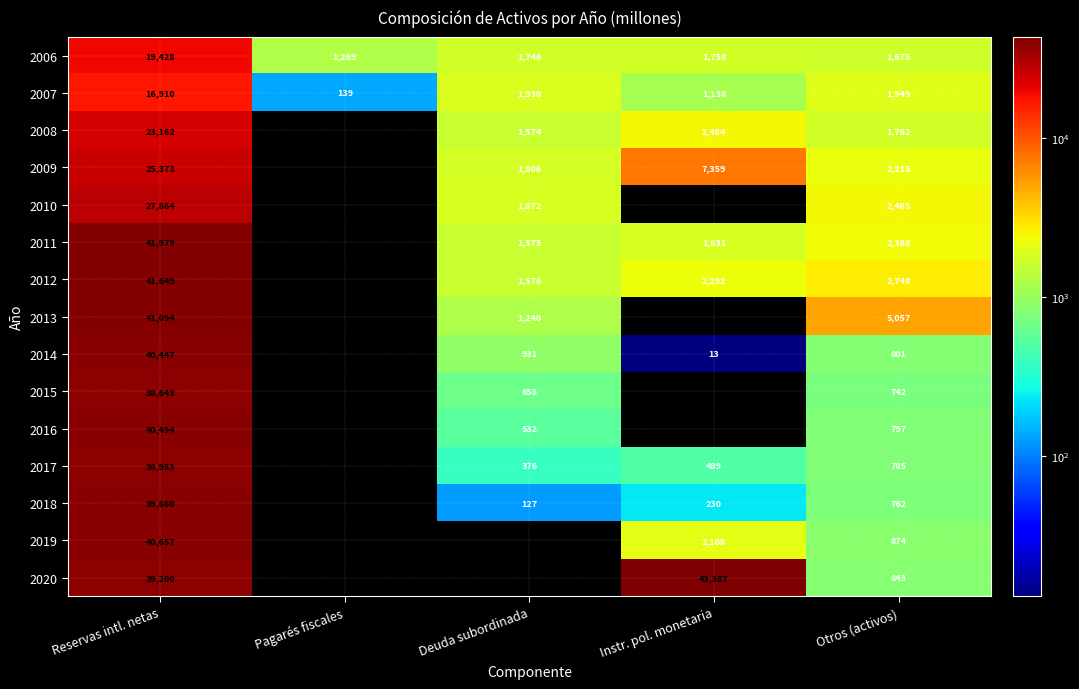

Which label corresponds to the smallest value in the chart?

Pagarés fiscales